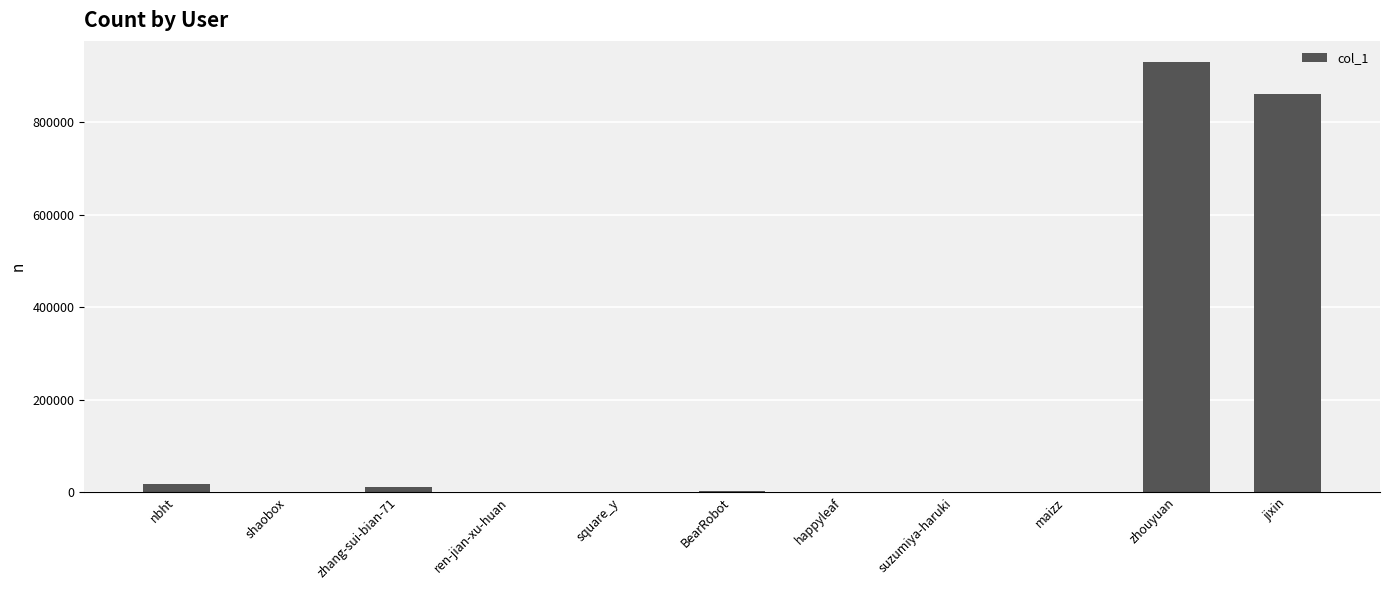

How many data points does each series have?

11